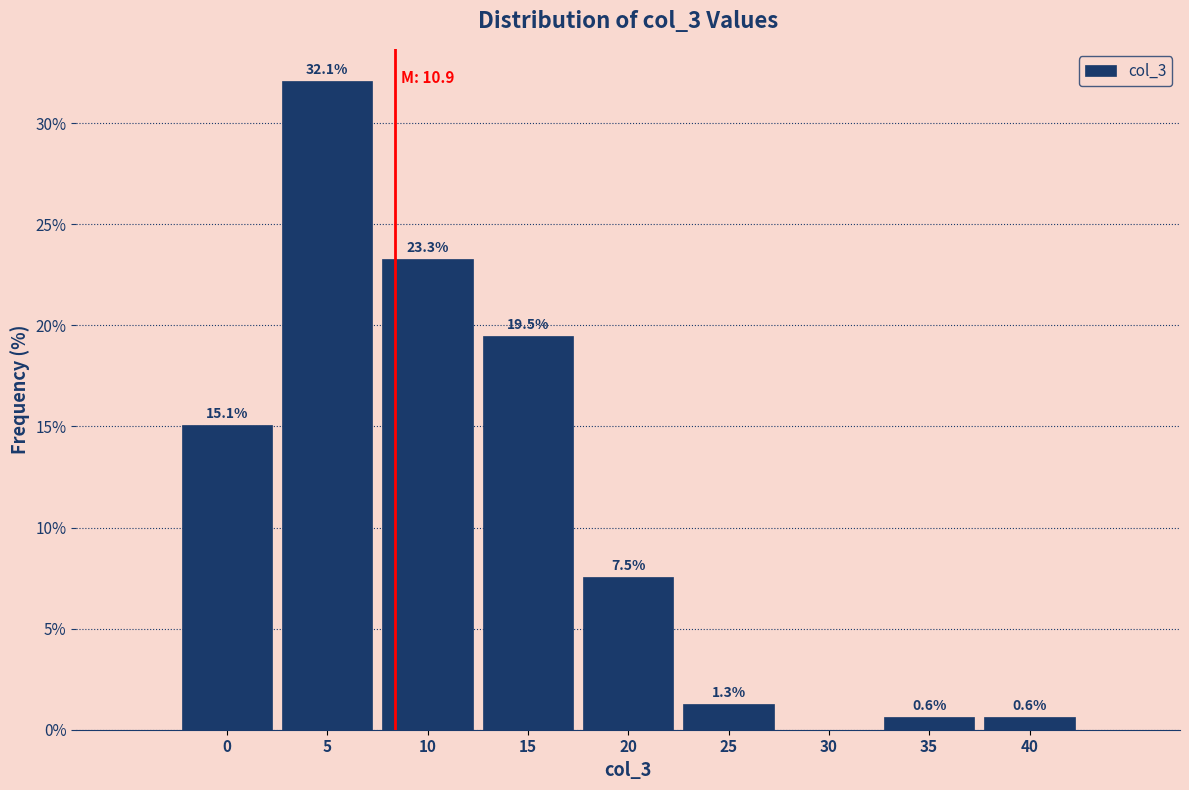

Reading left to right, list all the values displayed in this chart.

0=15.1	5=32.1	10=23.3	15=19.5	20=7.5	25=1.3	30=0.0	35=0.6	40=0.6